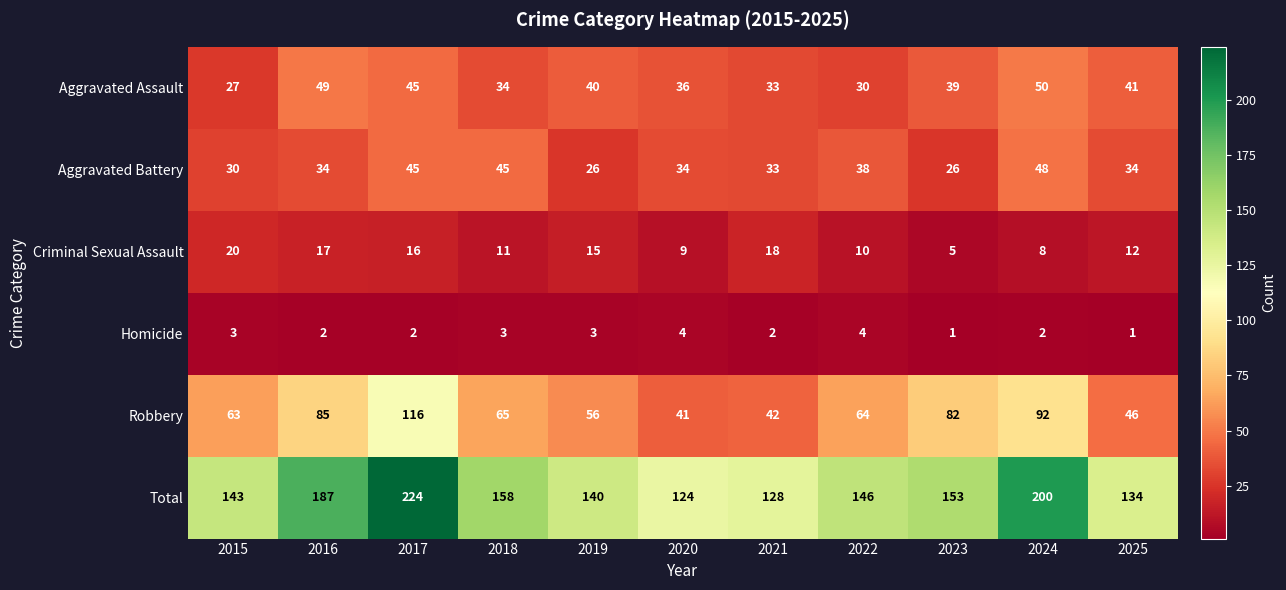

Which series has the largest range (max minus min)?

Total